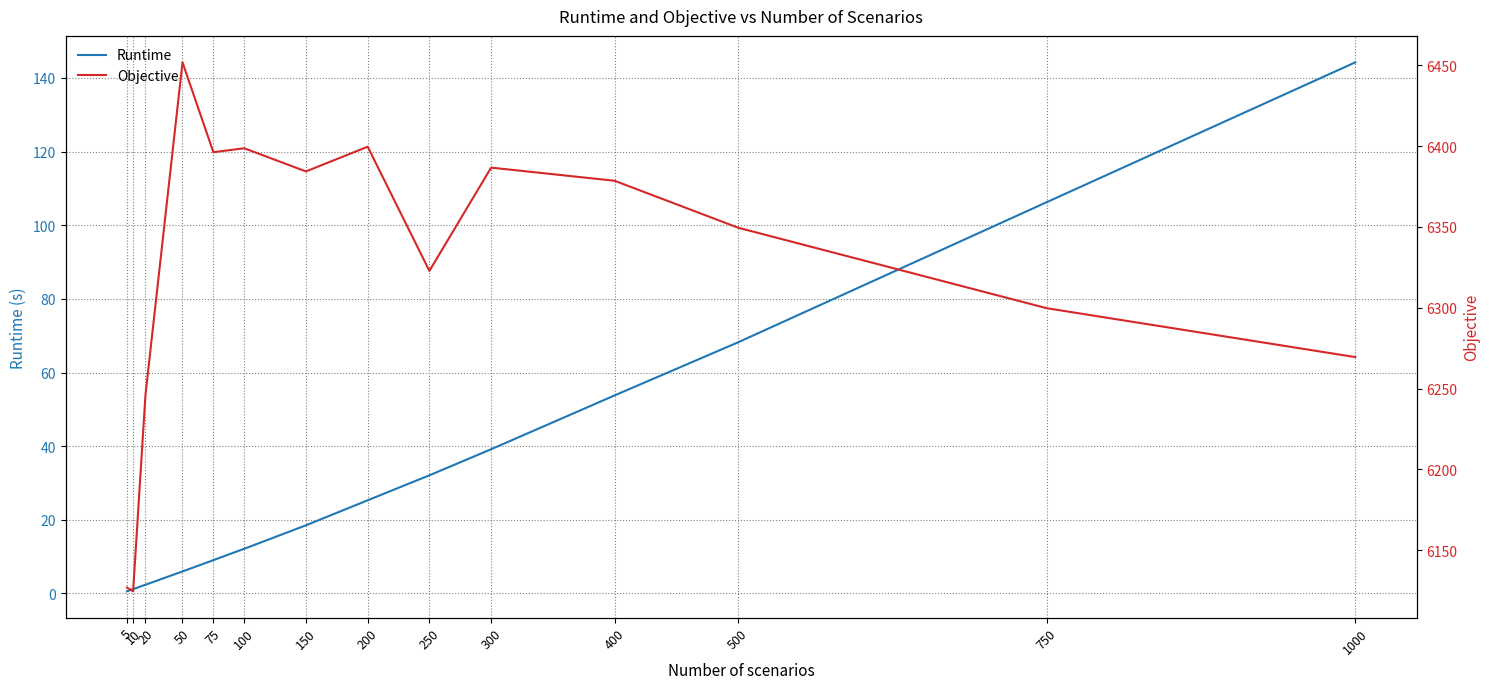

True or false: Runtime has more than 2 interior local peaks.

False